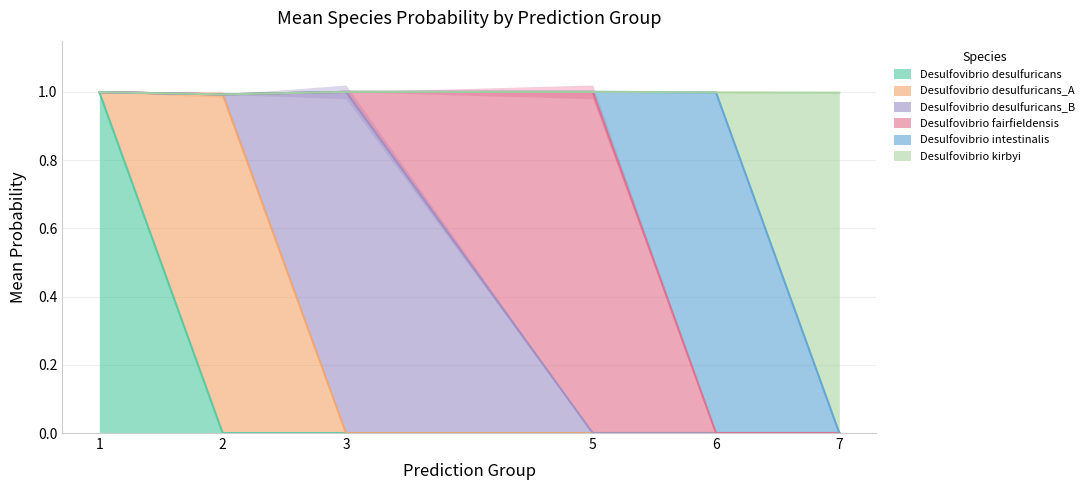

What is the difference between the maximum and minimum values in the s__Desulfovibrio intestinalis series?

1.0